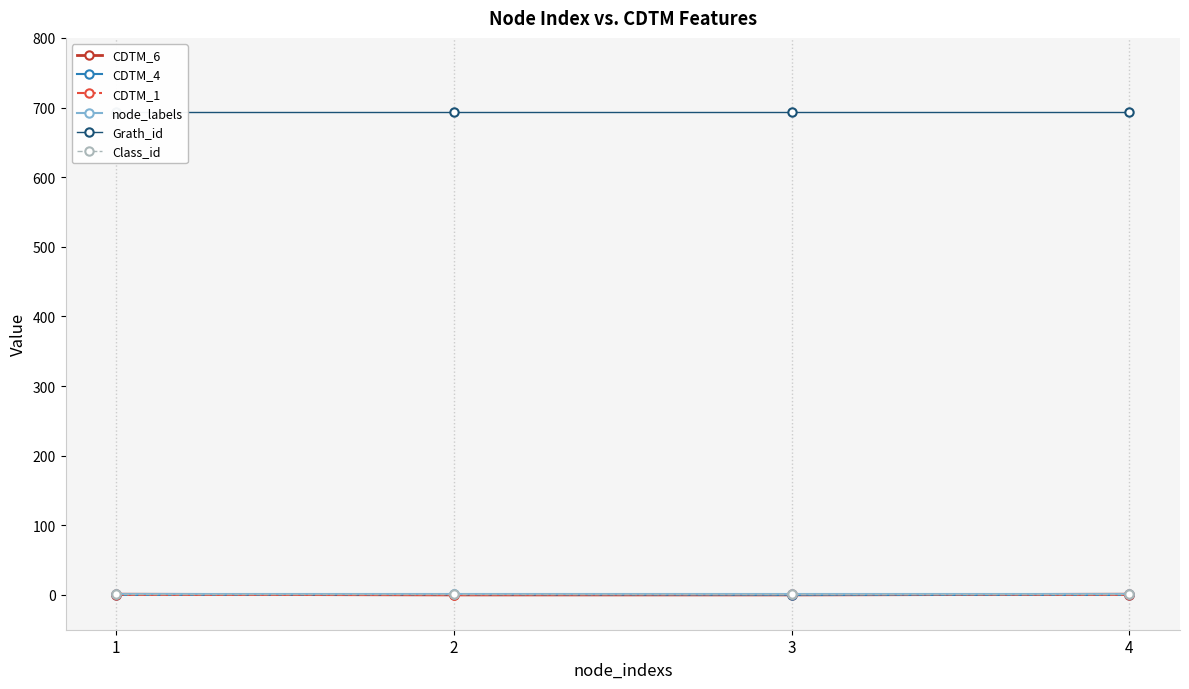

What are all the series names shown in the legend?

CDTM_6, CDTM_4, CDTM_1, node_labels, Grath_id, Class_id